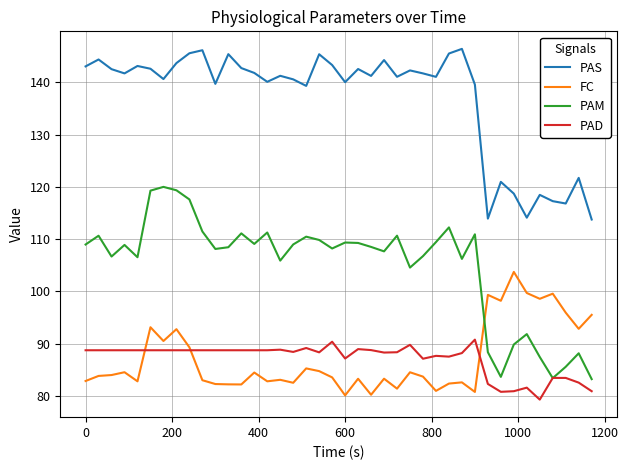

Which series has the widest spread of values?

PAM